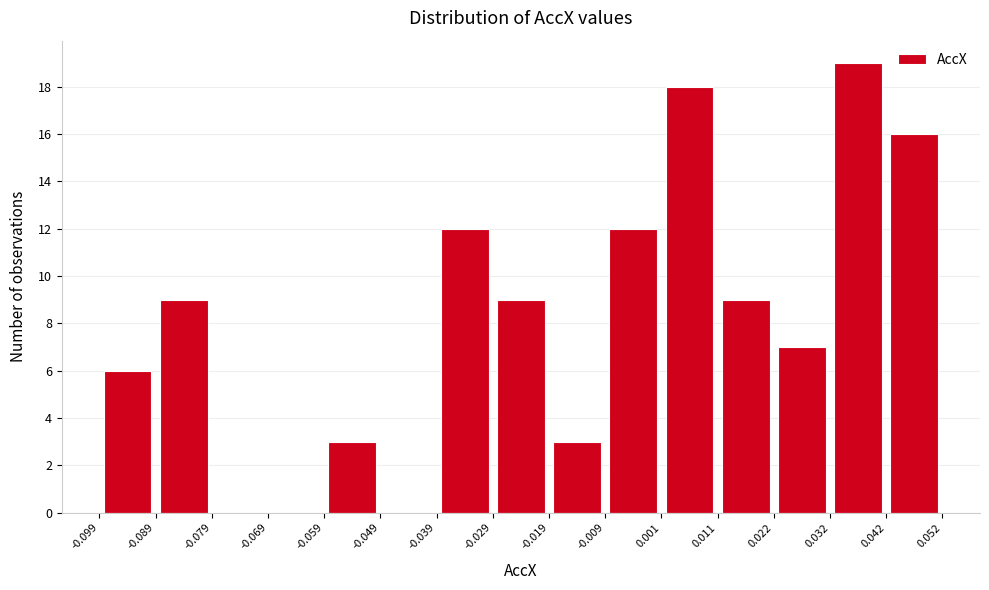

How tall is the bar that spans -0.089 to -0.079 on the x-axis? The values are not printed on the chart, so give them approximately, as read against the axis.

9